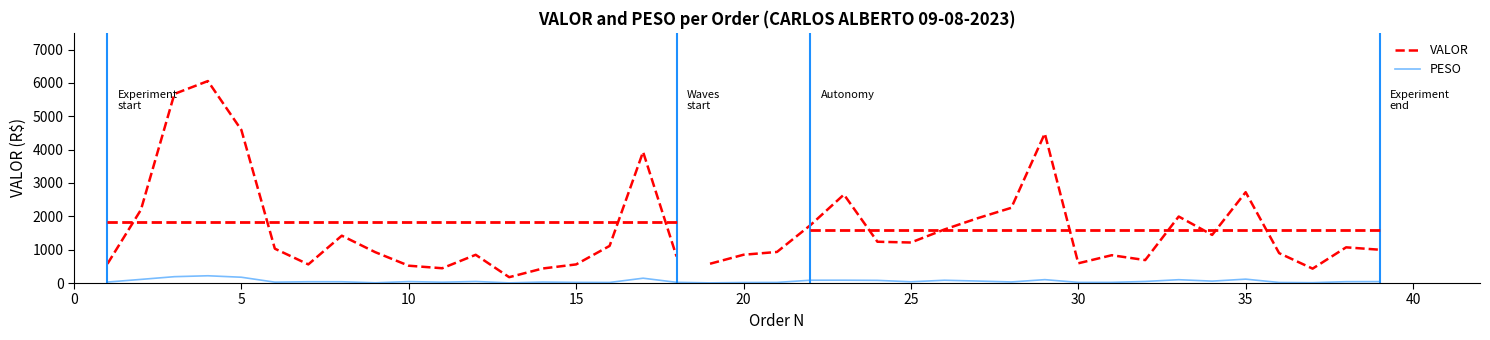

What is the approximate value at 33?

99.7